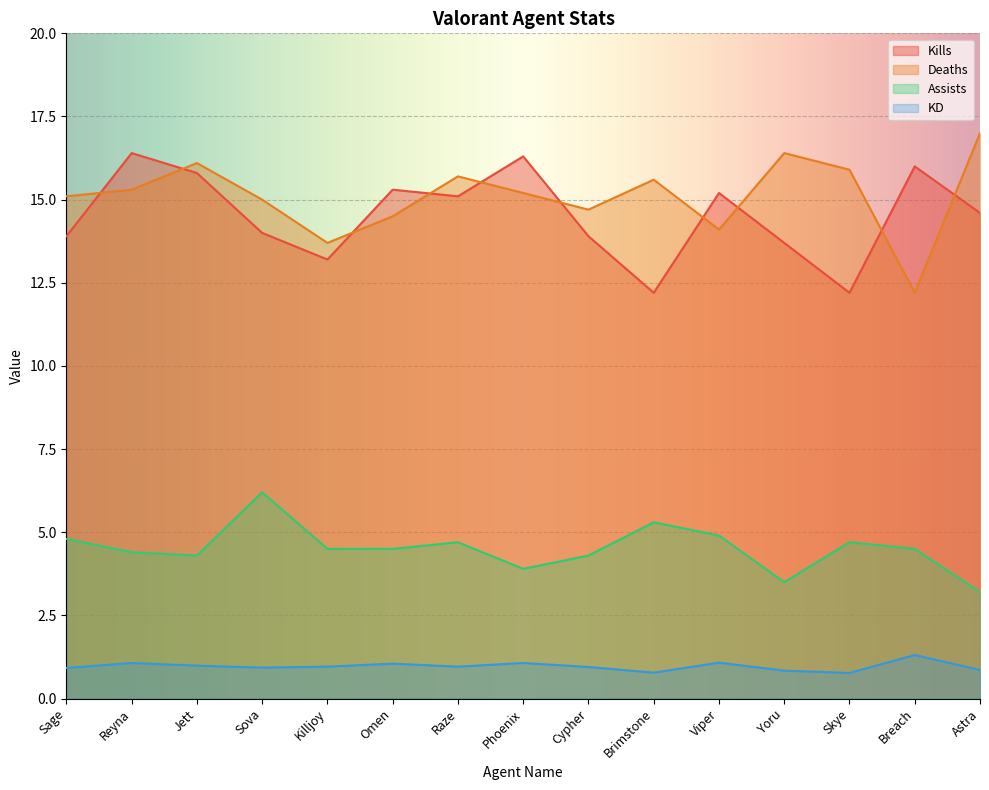

What is the sum of the KD values at Yoru and Breach?

2.1